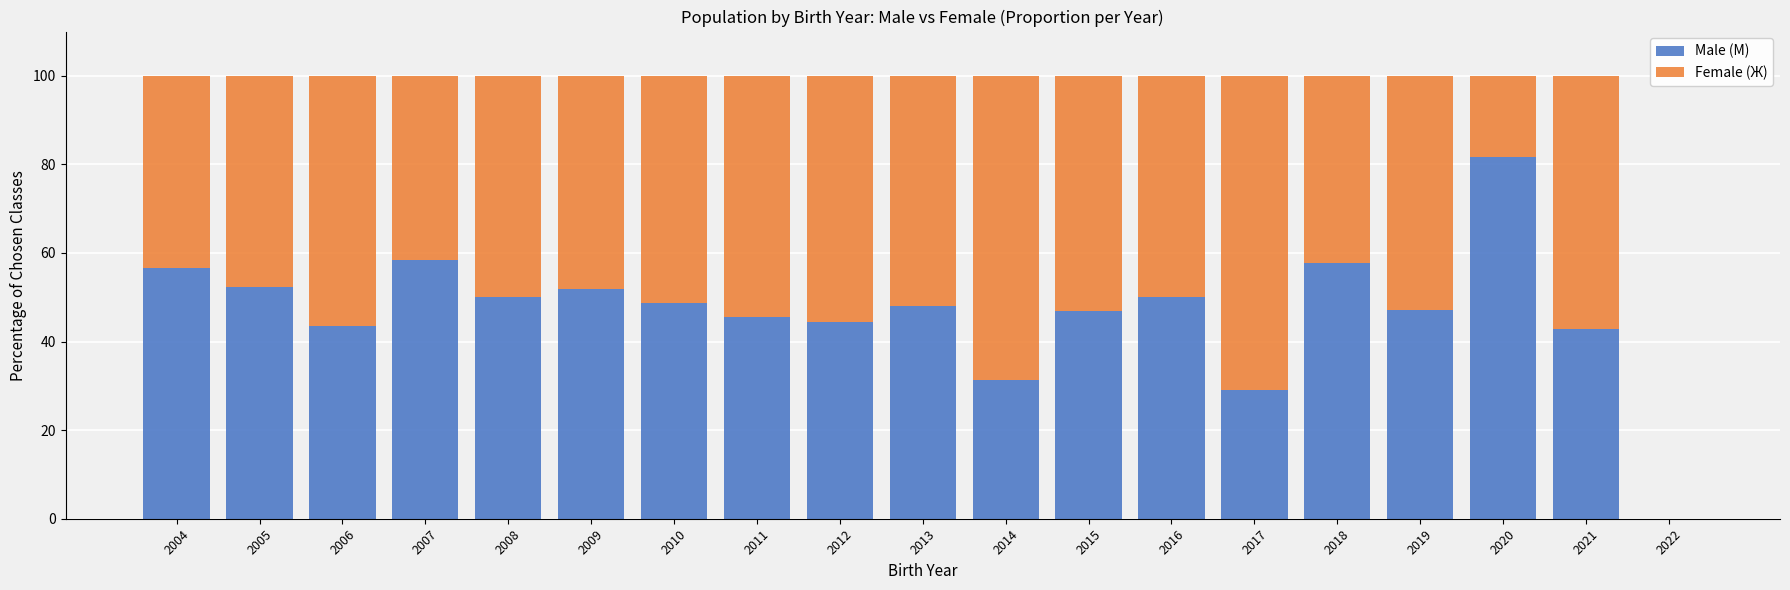

What is the sum of the Male (М) values at 2012 and 2008?

94.4